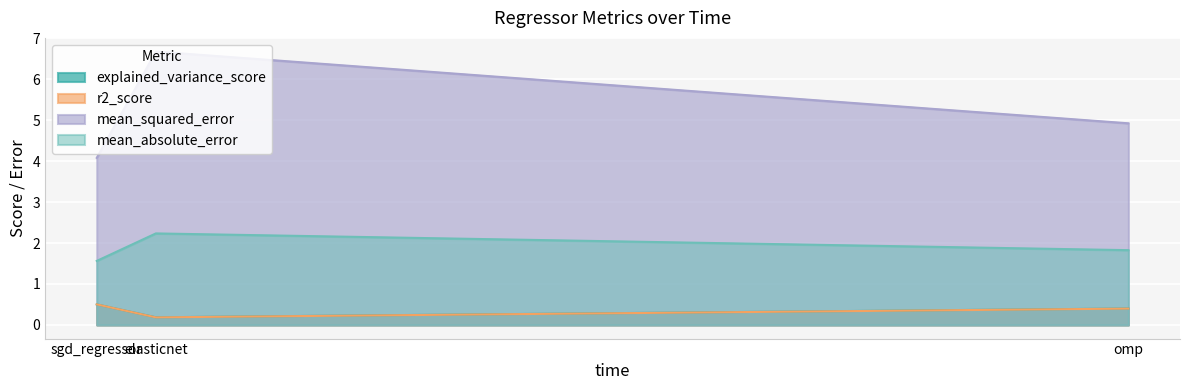

Between sgd_regressor and omp, which series saw the biggest shift?

mean_squared_error